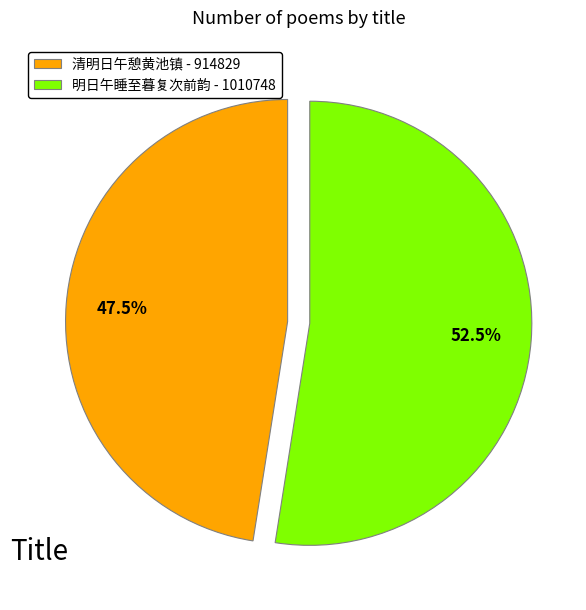

What portion of the pie excludes 明日午睡至暮复次前韵 - 1010748?

47.5%